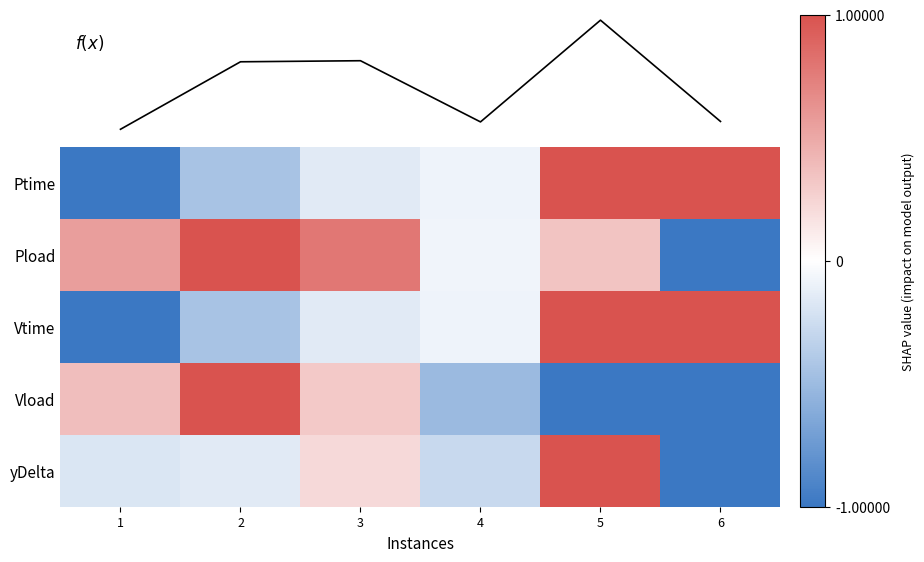

At which category is the sum across all series the highest?

5